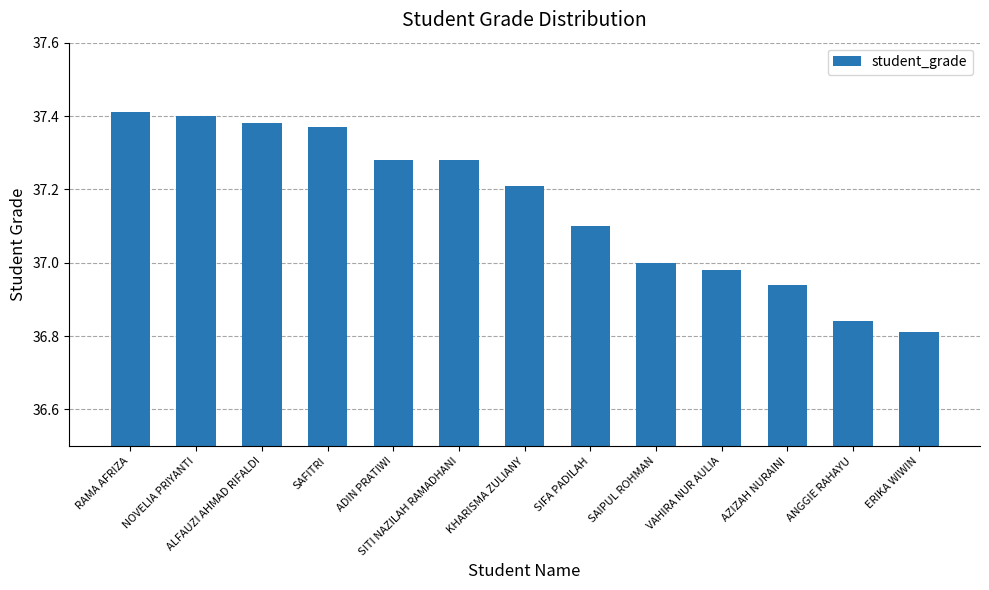

Which has a higher value, ALFAUZI AHMAD RIFALDI or SAIPUL ROHMAN?

ALFAUZI AHMAD RIFALDI